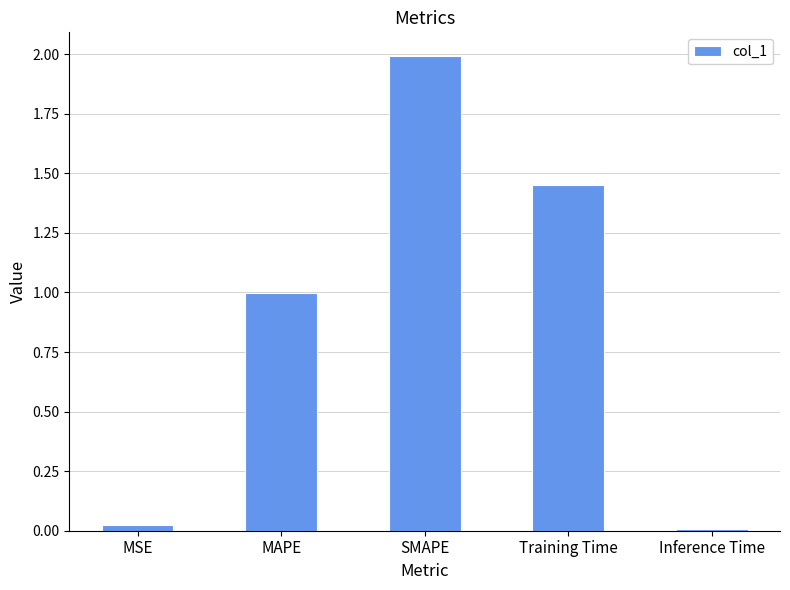

What position from the left is Inference Time?

5